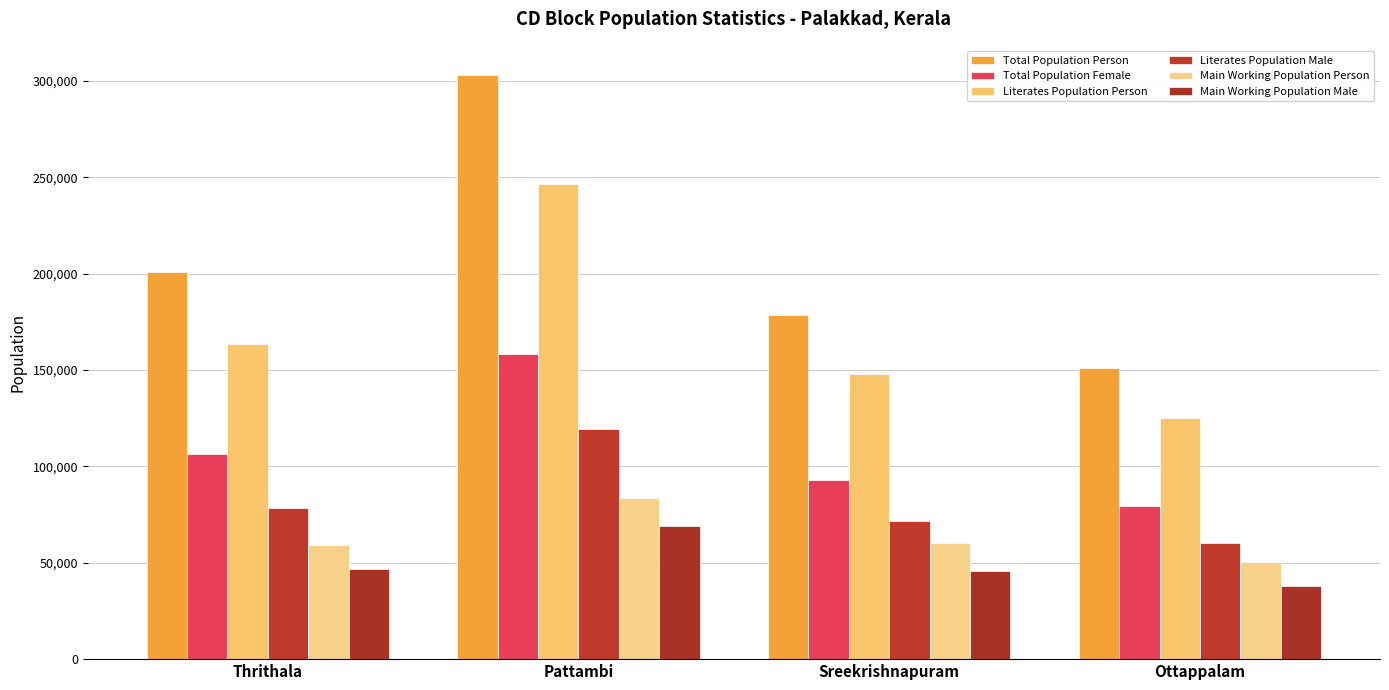

What is the value of the Literates Population Person bar at the 3rd from the left?

148185